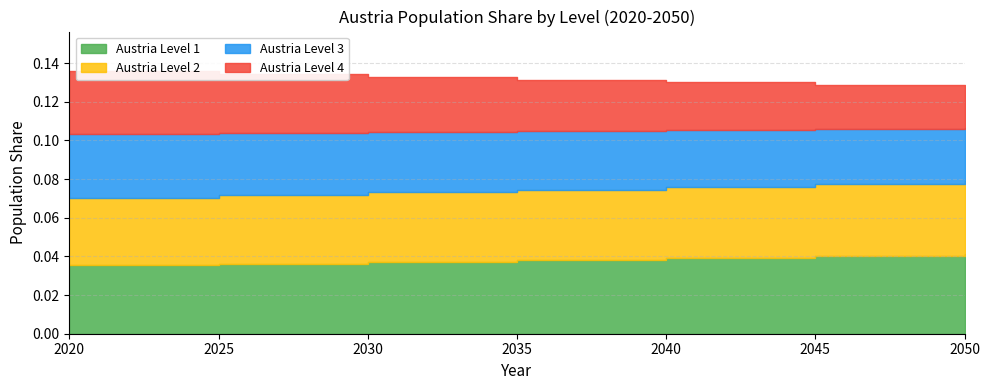

Rank the categories by Austria Level 3 value from highest to lowest.

2020, 2025, 2030, 2035, 2040, 2045, 2050